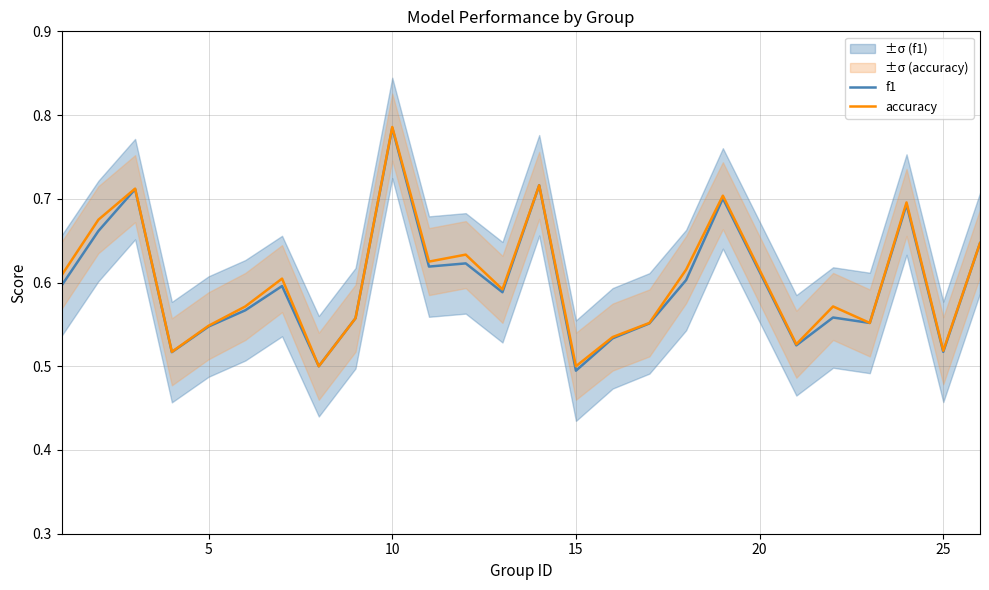

At which label does accuracy reach its peak?

10